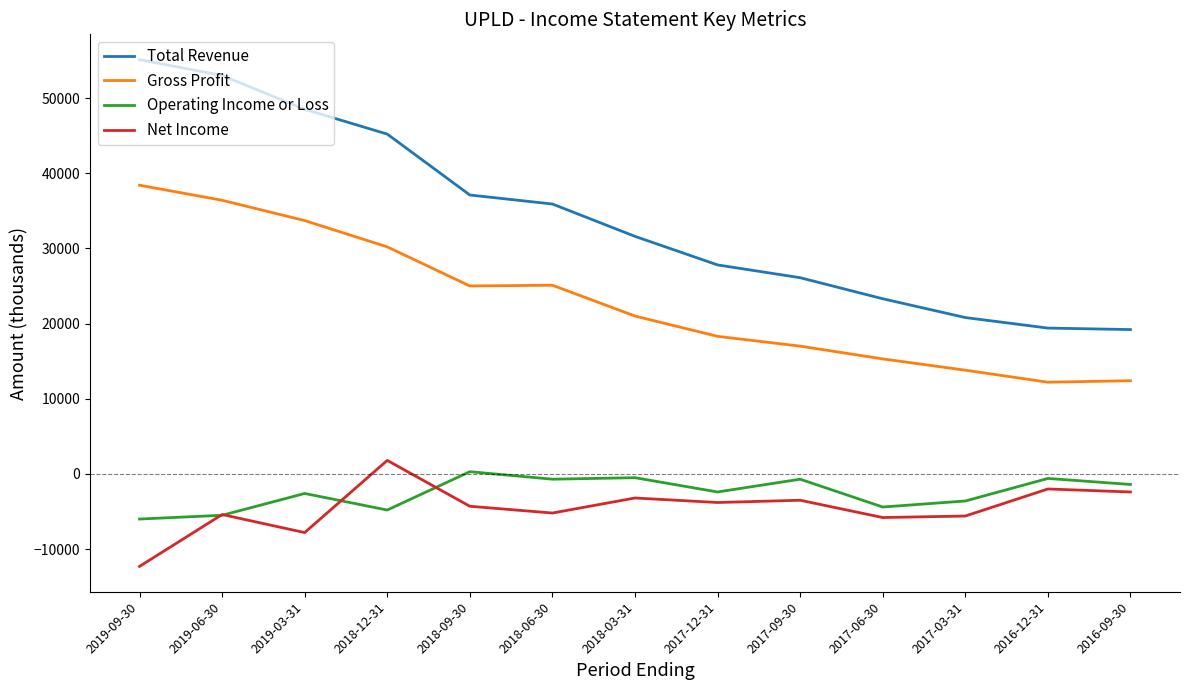

How many lines are shown in the chart?

4